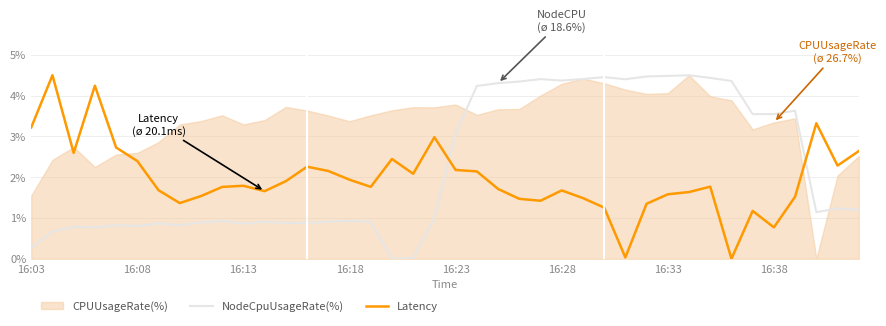

What is the highest value of the NodeCpuUsageRate(%) series?

4.5